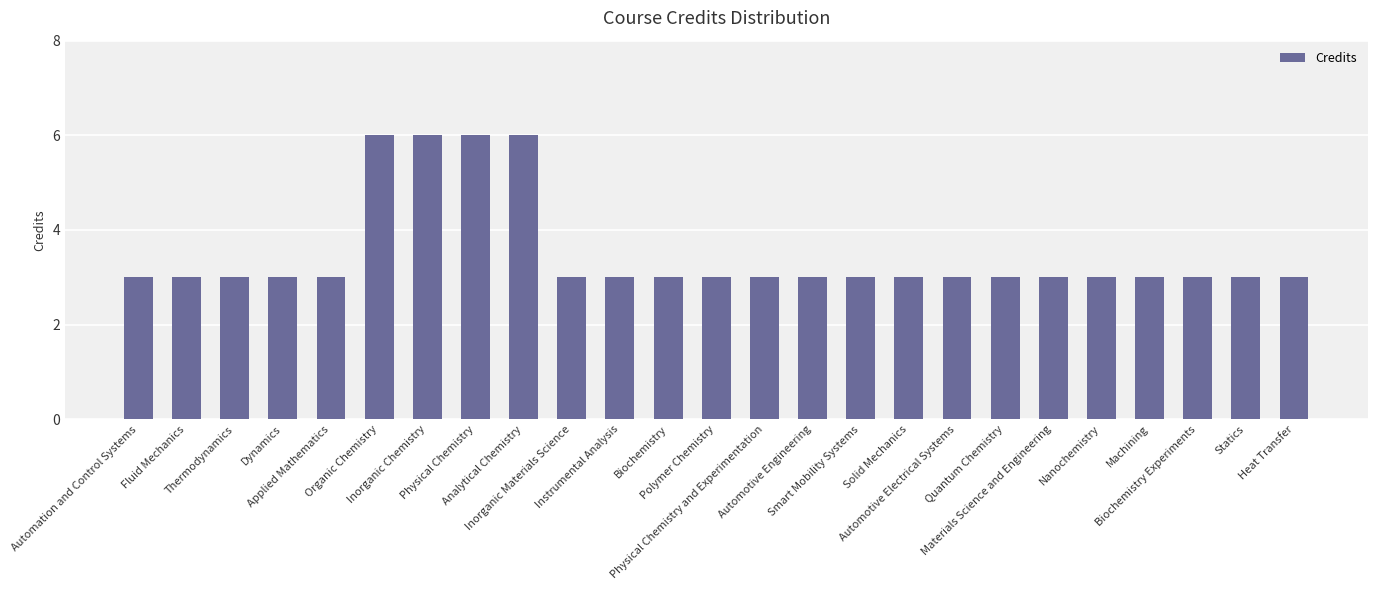

Which has a higher value, Analytical Chemistry or Automotive Engineering?

Analytical Chemistry